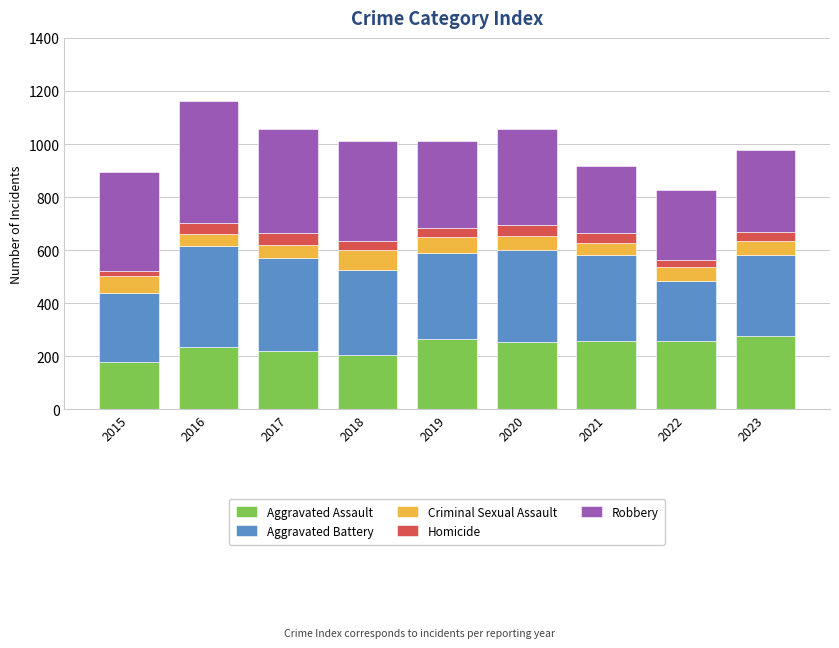

What is the total value across all series at 2016?

1162